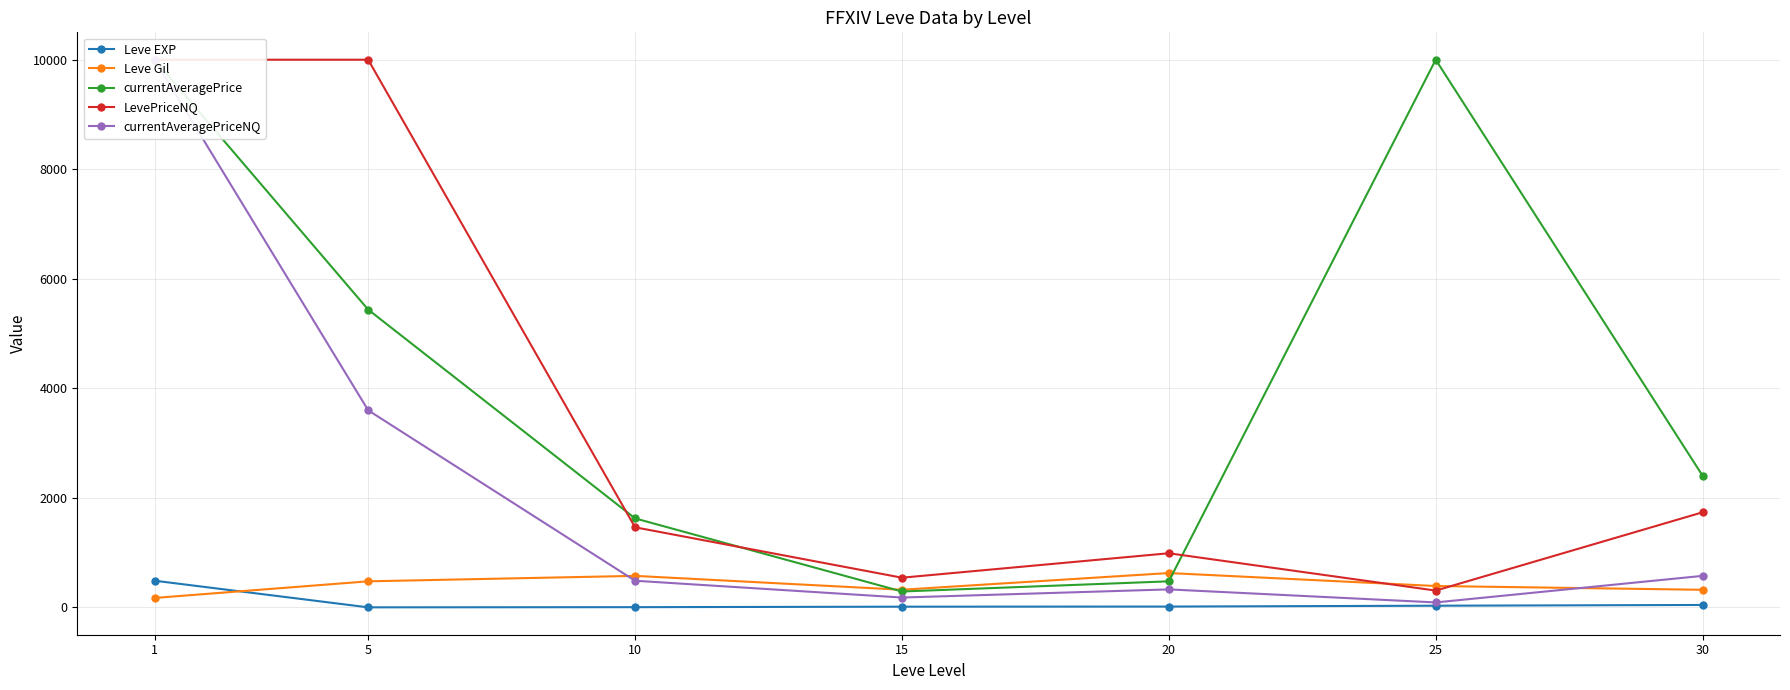

At which category does LevePriceNQ reach its first local peak?

20